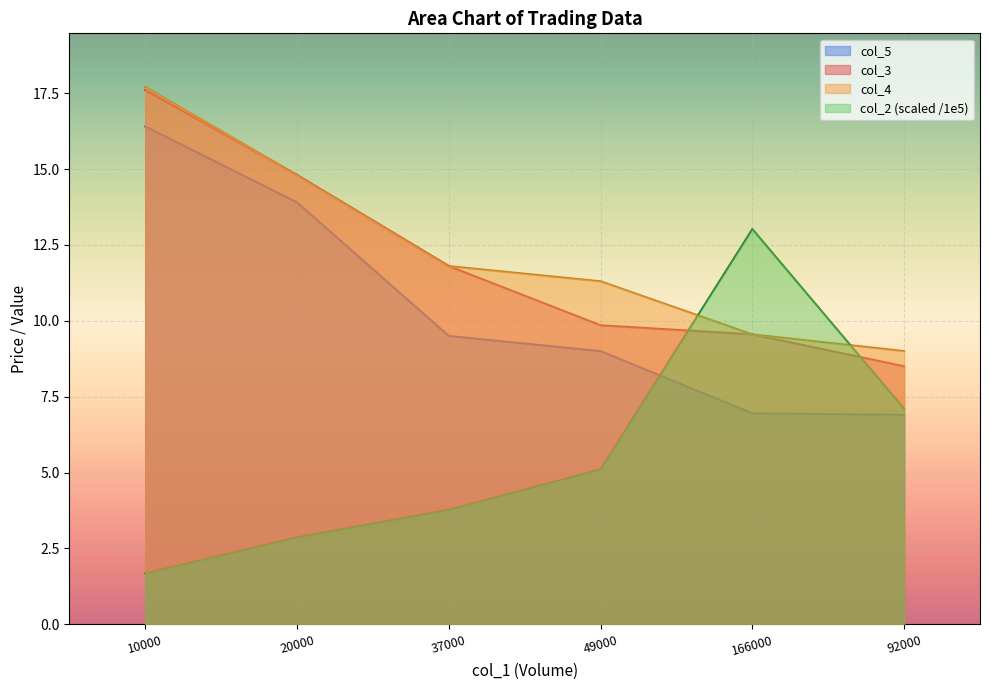

Reading left to right, extract all data points from this chart.

col_2: 1.7	2.9	3.8	5.1	13.0	7.1
col_3: 17.6	14.8	11.8	9.8	9.6	8.5
col_4: 17.7	14.8	11.8	11.3	9.6	9.0
col_5: 16.4	13.9	9.5	9.0	7.0	6.9